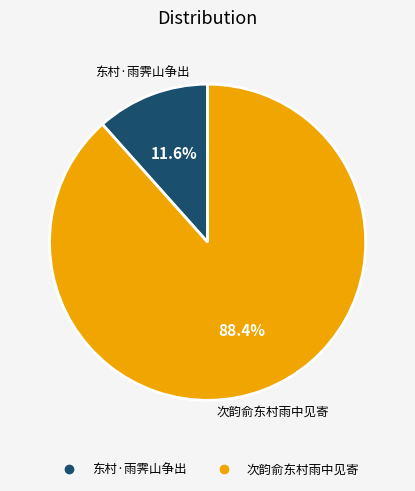

Which category has the smallest portion of the pie?

东村·雨霁山争出